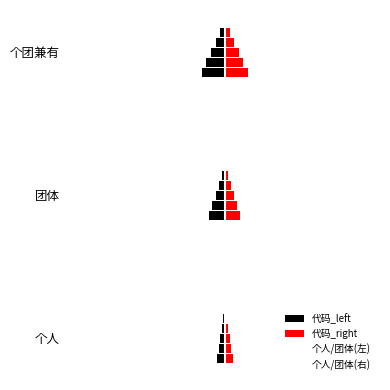

How many 个人/团体(右) values are between 1 and 3?

3